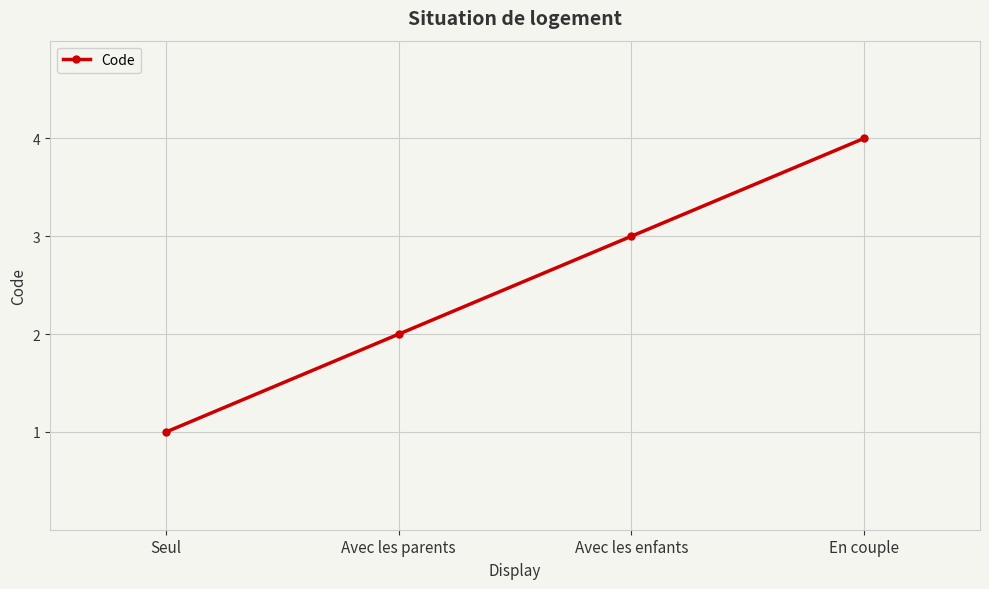

Rank the categories by value from lowest to highest.

Seul, Avec les parents, Avec les enfants, En couple